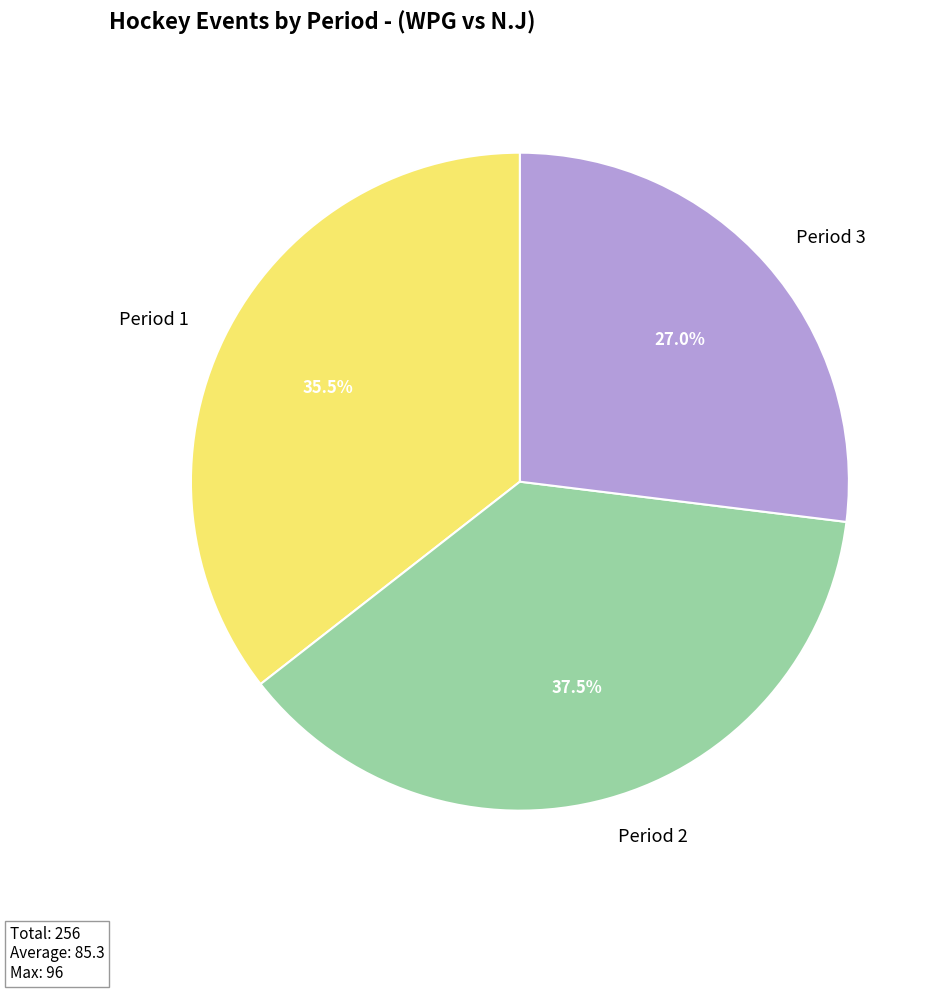

Which slice is the smallest?

Period 3